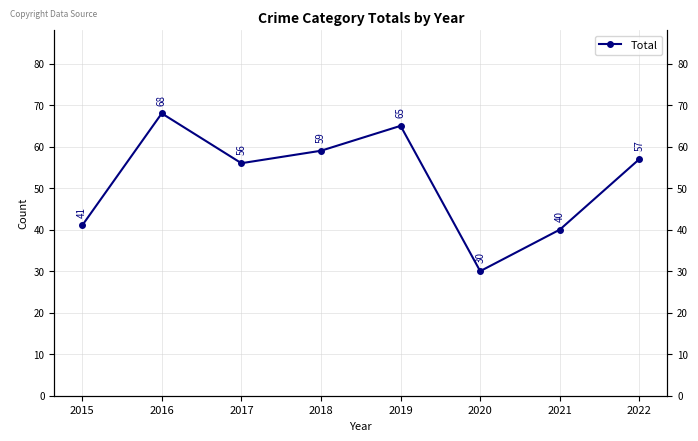

How many lines are shown in the chart?

1